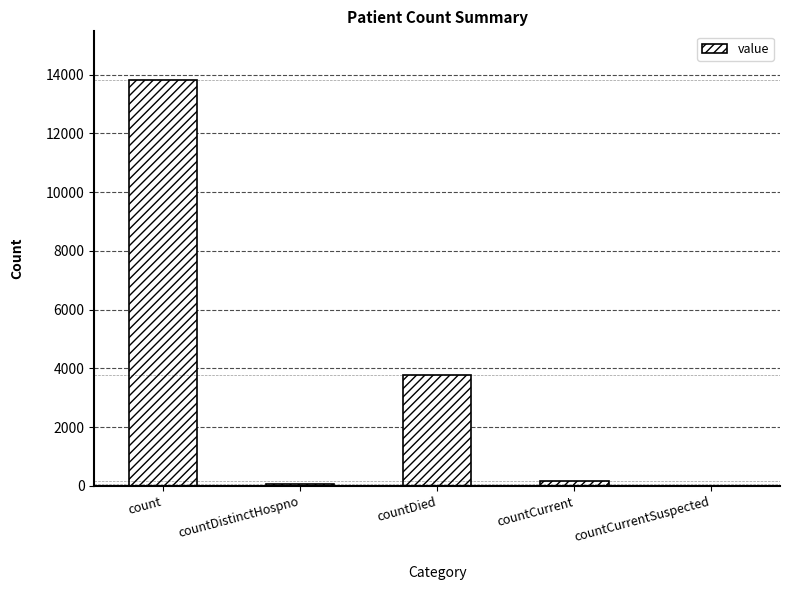

What is the sum of all values?

17838